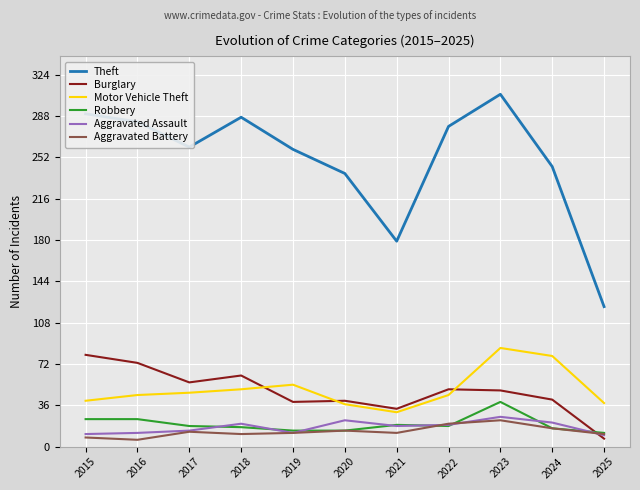

What is the maximum value for Theft?

307